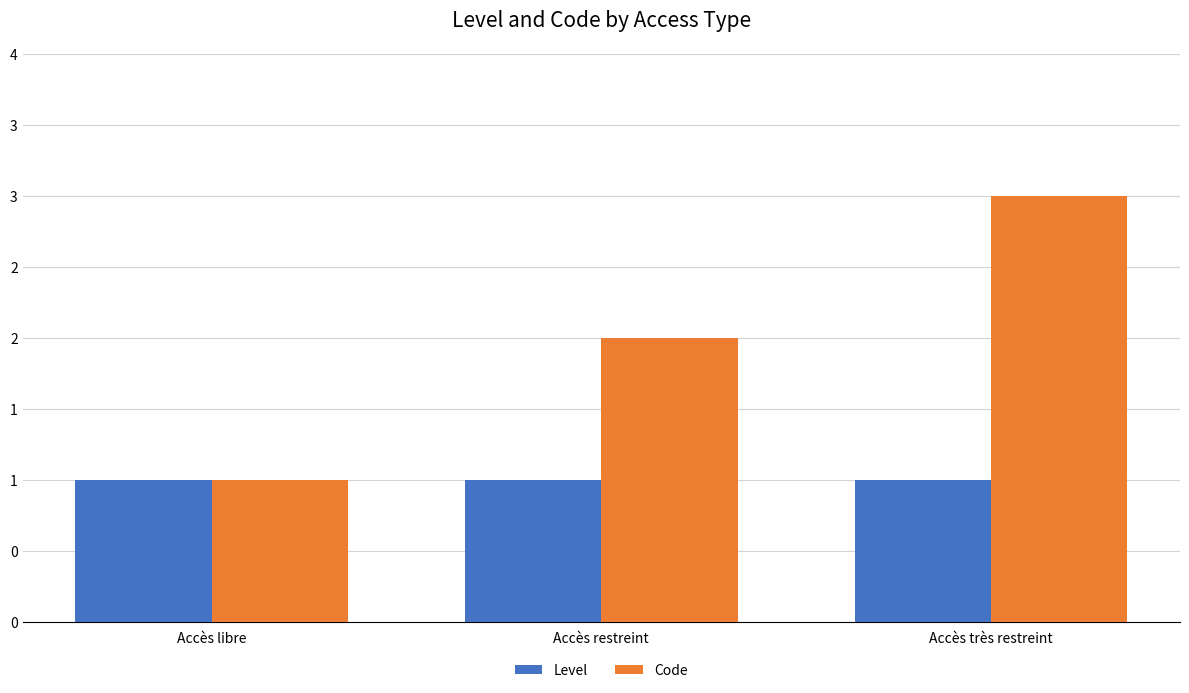

What are all the series names shown in the legend?

Level, Code